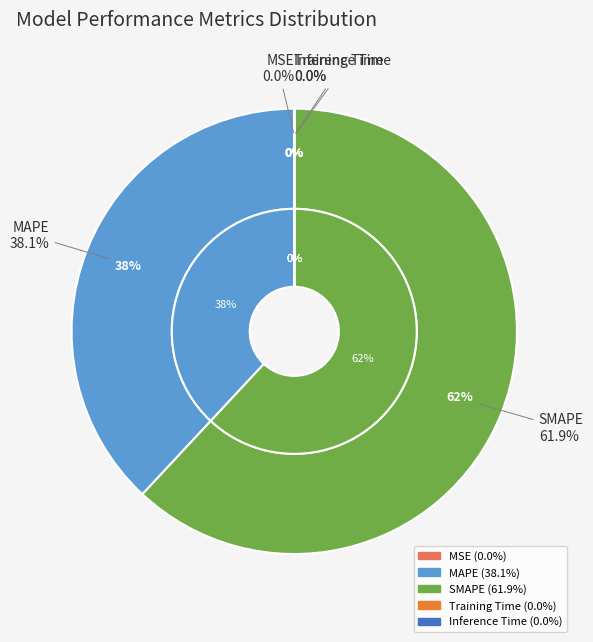

Is MSE the majority of the pie?

No